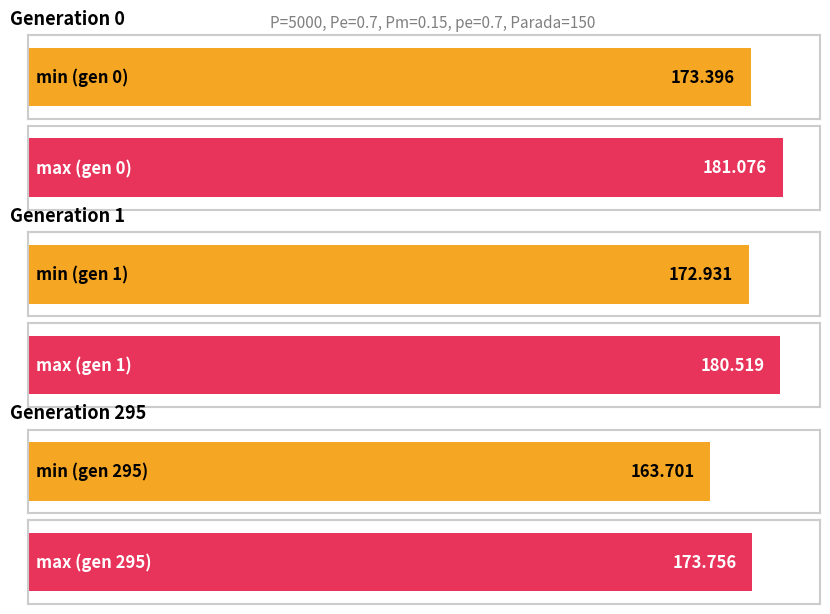

What is the maximum value for max?

181.1